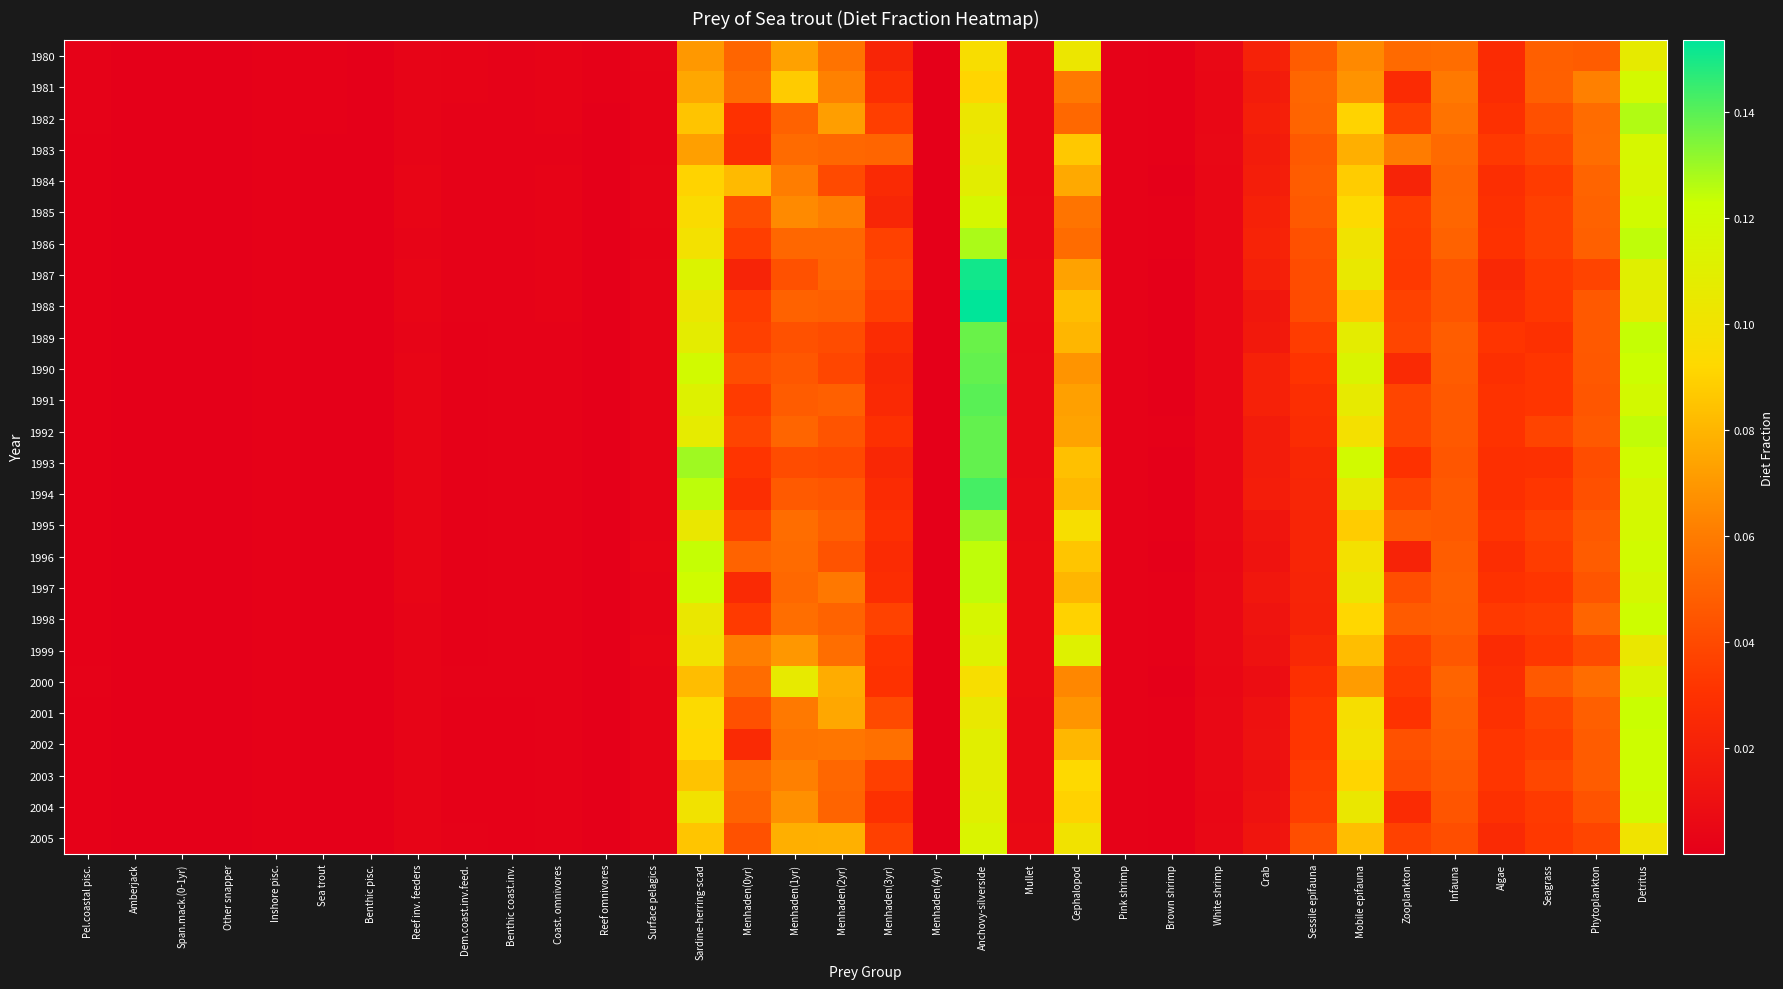

Reading left to right, list all the values displayed in this chart.

1980: Pel.coastal pisc.=0.0	Amberjack=0.0	Span.mack.(0-1yr)=0.0	Other snapper=0.0	Inshore pisc.=0.0	Sea trout=0.0	Benthic pisc.=0.0	Reef inv. feeders=0.0	Dem.coast.inv.feed.=0.0	Benthic coast.inv.=0.0	Coast. omnivores=0.0	Reef omnivores=0.0	Surface pelagics=0.0	Sardine-herring-scad=0.1	Menhaden(0yr)=0.1	Menhaden(1yr)=0.1	Menhaden(2yr)=0.1	Menhaden(3yr)=0.0	Menhaden(4yr)=0.0	Anchovy-silverside=0.1	Mullet=0.0	Cephalopod=0.1	Pink shrimp=0.0	Brown shrimp=0.0	White shrimp=0.0	Crab=0.0	Sessile epifauna=0.0	Mobile epifauna=0.1	Zooplankton=0.1	Infauna=0.1	Algae=0.0	Seagrass=0.0	Phytoplankton=0.0	Detritus=0.1
1981: Pel.coastal pisc.=0.0	Amberjack=0.0	Span.mack.(0-1yr)=0.0	Other snapper=0.0	Inshore pisc.=0.0	Sea trout=0.0	Benthic pisc.=0.0	Reef inv. feeders=0.0	Dem.coast.inv.feed.=0.0	Benthic coast.inv.=0.0	Coast. omnivores=0.0	Reef omnivores=0.0	Surface pelagics=0.0	Sardine-herring-scad=0.1	Menhaden(0yr)=0.1	Menhaden(1yr)=0.1	Menhaden(2yr)=0.1	Menhaden(3yr)=0.0	Menhaden(4yr)=0.0	Anchovy-silverside=0.1	Mullet=0.0	Cephalopod=0.1	Pink shrimp=0.0	Brown shrimp=0.0	White shrimp=0.0	Crab=0.0	Sessile epifauna=0.1	Mobile epifauna=0.1	Zooplankton=0.0	Infauna=0.1	Algae=0.0	Seagrass=0.0	Phytoplankton=0.1	Detritus=0.1
1982: Pel.coastal pisc.=0.0	Amberjack=0.0	Span.mack.(0-1yr)=0.0	Other snapper=0.0	Inshore pisc.=0.0	Sea trout=0.0	Benthic pisc.=0.0	Reef inv. feeders=0.0	Dem.coast.inv.feed.=0.0	Benthic coast.inv.=0.0	Coast. omnivores=0.0	Reef omnivores=0.0	Surface pelagics=0.0	Sardine-herring-scad=0.1	Menhaden(0yr)=0.0	Menhaden(1yr)=0.0	Menhaden(2yr)=0.1	Menhaden(3yr)=0.0	Menhaden(4yr)=0.0	Anchovy-silverside=0.1	Mullet=0.0	Cephalopod=0.1	Pink shrimp=0.0	Brown shrimp=0.0	White shrimp=0.0	Crab=0.0	Sessile epifauna=0.1	Mobile epifauna=0.1	Zooplankton=0.0	Infauna=0.1	Algae=0.0	Seagrass=0.0	Phytoplankton=0.1	Detritus=0.1
1983: Pel.coastal pisc.=0.0	Amberjack=0.0	Span.mack.(0-1yr)=0.0	Other snapper=0.0	Inshore pisc.=0.0	Sea trout=0.0	Benthic pisc.=0.0	Reef inv. feeders=0.0	Dem.coast.inv.feed.=0.0	Benthic coast.inv.=0.0	Coast. omnivores=0.0	Reef omnivores=0.0	Surface pelagics=0.0	Sardine-herring-scad=0.1	Menhaden(0yr)=0.0	Menhaden(1yr)=0.1	Menhaden(2yr)=0.1	Menhaden(3yr)=0.1	Menhaden(4yr)=0.0	Anchovy-silverside=0.1	Mullet=0.0	Cephalopod=0.1	Pink shrimp=0.0	Brown shrimp=0.0	White shrimp=0.0	Crab=0.0	Sessile epifauna=0.0	Mobile epifauna=0.1	Zooplankton=0.1	Infauna=0.1	Algae=0.0	Seagrass=0.0	Phytoplankton=0.1	Detritus=0.1
1984: Pel.coastal pisc.=0.0	Amberjack=0.0	Span.mack.(0-1yr)=0.0	Other snapper=0.0	Inshore pisc.=0.0	Sea trout=0.0	Benthic pisc.=0.0	Reef inv. feeders=0.0	Dem.coast.inv.feed.=0.0	Benthic coast.inv.=0.0	Coast. omnivores=0.0	Reef omnivores=0.0	Surface pelagics=0.0	Sardine-herring-scad=0.1	Menhaden(0yr)=0.1	Menhaden(1yr)=0.1	Menhaden(2yr)=0.0	Menhaden(3yr)=0.0	Menhaden(4yr)=0.0	Anchovy-silverside=0.1	Mullet=0.0	Cephalopod=0.1	Pink shrimp=0.0	Brown shrimp=0.0	White shrimp=0.0	Crab=0.0	Sessile epifauna=0.0	Mobile epifauna=0.1	Zooplankton=0.0	Infauna=0.1	Algae=0.0	Seagrass=0.0	Phytoplankton=0.1	Detritus=0.1
1985: Pel.coastal pisc.=0.0	Amberjack=0.0	Span.mack.(0-1yr)=0.0	Other snapper=0.0	Inshore pisc.=0.0	Sea trout=0.0	Benthic pisc.=0.0	Reef inv. feeders=0.0	Dem.coast.inv.feed.=0.0	Benthic coast.inv.=0.0	Coast. omnivores=0.0	Reef omnivores=0.0	Surface pelagics=0.0	Sardine-herring-scad=0.1	Menhaden(0yr)=0.0	Menhaden(1yr)=0.1	Menhaden(2yr)=0.1	Menhaden(3yr)=0.0	Menhaden(4yr)=0.0	Anchovy-silverside=0.1	Mullet=0.0	Cephalopod=0.1	Pink shrimp=0.0	Brown shrimp=0.0	White shrimp=0.0	Crab=0.0	Sessile epifauna=0.0	Mobile epifauna=0.1	Zooplankton=0.0	Infauna=0.1	Algae=0.0	Seagrass=0.0	Phytoplankton=0.0	Detritus=0.1
1986: Pel.coastal pisc.=0.0	Amberjack=0.0	Span.mack.(0-1yr)=0.0	Other snapper=0.0	Inshore pisc.=0.0	Sea trout=0.0	Benthic pisc.=0.0	Reef inv. feeders=0.0	Dem.coast.inv.feed.=0.0	Benthic coast.inv.=0.0	Coast. omnivores=0.0	Reef omnivores=0.0	Surface pelagics=0.0	Sardine-herring-scad=0.1	Menhaden(0yr)=0.0	Menhaden(1yr)=0.1	Menhaden(2yr)=0.1	Menhaden(3yr)=0.0	Menhaden(4yr)=0.0	Anchovy-silverside=0.1	Mullet=0.0	Cephalopod=0.1	Pink shrimp=0.0	Brown shrimp=0.0	White shrimp=0.0	Crab=0.0	Sessile epifauna=0.0	Mobile epifauna=0.1	Zooplankton=0.0	Infauna=0.0	Algae=0.0	Seagrass=0.0	Phytoplankton=0.0	Detritus=0.1
1987: Pel.coastal pisc.=0.0	Amberjack=0.0	Span.mack.(0-1yr)=0.0	Other snapper=0.0	Inshore pisc.=0.0	Sea trout=0.0	Benthic pisc.=0.0	Reef inv. feeders=0.0	Dem.coast.inv.feed.=0.0	Benthic coast.inv.=0.0	Coast. omnivores=0.0	Reef omnivores=0.0	Surface pelagics=0.0	Sardine-herring-scad=0.1	Menhaden(0yr)=0.0	Menhaden(1yr)=0.0	Menhaden(2yr)=0.1	Menhaden(3yr)=0.0	Menhaden(4yr)=0.0	Anchovy-silverside=0.2	Mullet=0.0	Cephalopod=0.1	Pink shrimp=0.0	Brown shrimp=0.0	White shrimp=0.0	Crab=0.0	Sessile epifauna=0.0	Mobile epifauna=0.1	Zooplankton=0.0	Infauna=0.0	Algae=0.0	Seagrass=0.0	Phytoplankton=0.0	Detritus=0.1
1988: Pel.coastal pisc.=0.0	Amberjack=0.0	Span.mack.(0-1yr)=0.0	Other snapper=0.0	Inshore pisc.=0.0	Sea trout=0.0	Benthic pisc.=0.0	Reef inv. feeders=0.0	Dem.coast.inv.feed.=0.0	Benthic coast.inv.=0.0	Coast. omnivores=0.0	Reef omnivores=0.0	Surface pelagics=0.0	Sardine-herring-scad=0.1	Menhaden(0yr)=0.0	Menhaden(1yr)=0.0	Menhaden(2yr)=0.0	Menhaden(3yr)=0.0	Menhaden(4yr)=0.0	Anchovy-silverside=0.2	Mullet=0.0	Cephalopod=0.1	Pink shrimp=0.0	Brown shrimp=0.0	White shrimp=0.0	Crab=0.0	Sessile epifauna=0.0	Mobile epifauna=0.1	Zooplankton=0.0	Infauna=0.0	Algae=0.0	Seagrass=0.0	Phytoplankton=0.0	Detritus=0.1
1989: Pel.coastal pisc.=0.0	Amberjack=0.0	Span.mack.(0-1yr)=0.0	Other snapper=0.0	Inshore pisc.=0.0	Sea trout=0.0	Benthic pisc.=0.0	Reef inv. feeders=0.0	Dem.coast.inv.feed.=0.0	Benthic coast.inv.=0.0	Coast. omnivores=0.0	Reef omnivores=0.0	Surface pelagics=0.0	Sardine-herring-scad=0.1	Menhaden(0yr)=0.0	Menhaden(1yr)=0.0	Menhaden(2yr)=0.0	Menhaden(3yr)=0.0	Menhaden(4yr)=0.0	Anchovy-silverside=0.1	Mullet=0.0	Cephalopod=0.1	Pink shrimp=0.0	Brown shrimp=0.0	White shrimp=0.0	Crab=0.0	Sessile epifauna=0.0	Mobile epifauna=0.1	Zooplankton=0.0	Infauna=0.0	Algae=0.0	Seagrass=0.0	Phytoplankton=0.0	Detritus=0.1
1990: Pel.coastal pisc.=0.0	Amberjack=0.0	Span.mack.(0-1yr)=0.0	Other snapper=0.0	Inshore pisc.=0.0	Sea trout=0.0	Benthic pisc.=0.0	Reef inv. feeders=0.0	Dem.coast.inv.feed.=0.0	Benthic coast.inv.=0.0	Coast. omnivores=0.0	Reef omnivores=0.0	Surface pelagics=0.0	Sardine-herring-scad=0.1	Menhaden(0yr)=0.0	Menhaden(1yr)=0.0	Menhaden(2yr)=0.0	Menhaden(3yr)=0.0	Menhaden(4yr)=0.0	Anchovy-silverside=0.1	Mullet=0.0	Cephalopod=0.1	Pink shrimp=0.0	Brown shrimp=0.0	White shrimp=0.0	Crab=0.0	Sessile epifauna=0.0	Mobile epifauna=0.1	Zooplankton=0.0	Infauna=0.0	Algae=0.0	Seagrass=0.0	Phytoplankton=0.0	Detritus=0.1
1991: Pel.coastal pisc.=0.0	Amberjack=0.0	Span.mack.(0-1yr)=0.0	Other snapper=0.0	Inshore pisc.=0.0	Sea trout=0.0	Benthic pisc.=0.0	Reef inv. feeders=0.0	Dem.coast.inv.feed.=0.0	Benthic coast.inv.=0.0	Coast. omnivores=0.0	Reef omnivores=0.0	Surface pelagics=0.0	Sardine-herring-scad=0.1	Menhaden(0yr)=0.0	Menhaden(1yr)=0.0	Menhaden(2yr)=0.0	Menhaden(3yr)=0.0	Menhaden(4yr)=0.0	Anchovy-silverside=0.1	Mullet=0.0	Cephalopod=0.1	Pink shrimp=0.0	Brown shrimp=0.0	White shrimp=0.0	Crab=0.0	Sessile epifauna=0.0	Mobile epifauna=0.1	Zooplankton=0.0	Infauna=0.0	Algae=0.0	Seagrass=0.0	Phytoplankton=0.0	Detritus=0.1
1992: Pel.coastal pisc.=0.0	Amberjack=0.0	Span.mack.(0-1yr)=0.0	Other snapper=0.0	Inshore pisc.=0.0	Sea trout=0.0	Benthic pisc.=0.0	Reef inv. feeders=0.0	Dem.coast.inv.feed.=0.0	Benthic coast.inv.=0.0	Coast. omnivores=0.0	Reef omnivores=0.0	Surface pelagics=0.0	Sardine-herring-scad=0.1	Menhaden(0yr)=0.0	Menhaden(1yr)=0.1	Menhaden(2yr)=0.0	Menhaden(3yr)=0.0	Menhaden(4yr)=0.0	Anchovy-silverside=0.1	Mullet=0.0	Cephalopod=0.1	Pink shrimp=0.0	Brown shrimp=0.0	White shrimp=0.0	Crab=0.0	Sessile epifauna=0.0	Mobile epifauna=0.1	Zooplankton=0.0	Infauna=0.0	Algae=0.0	Seagrass=0.0	Phytoplankton=0.0	Detritus=0.1
1993: Pel.coastal pisc.=0.0	Amberjack=0.0	Span.mack.(0-1yr)=0.0	Other snapper=0.0	Inshore pisc.=0.0	Sea trout=0.0	Benthic pisc.=0.0	Reef inv. feeders=0.0	Dem.coast.inv.feed.=0.0	Benthic coast.inv.=0.0	Coast. omnivores=0.0	Reef omnivores=0.0	Surface pelagics=0.0	Sardine-herring-scad=0.1	Menhaden(0yr)=0.0	Menhaden(1yr)=0.0	Menhaden(2yr)=0.0	Menhaden(3yr)=0.0	Menhaden(4yr)=0.0	Anchovy-silverside=0.1	Mullet=0.0	Cephalopod=0.1	Pink shrimp=0.0	Brown shrimp=0.0	White shrimp=0.0	Crab=0.0	Sessile epifauna=0.0	Mobile epifauna=0.1	Zooplankton=0.0	Infauna=0.0	Algae=0.0	Seagrass=0.0	Phytoplankton=0.0	Detritus=0.1
1994: Pel.coastal pisc.=0.0	Amberjack=0.0	Span.mack.(0-1yr)=0.0	Other snapper=0.0	Inshore pisc.=0.0	Sea trout=0.0	Benthic pisc.=0.0	Reef inv. feeders=0.0	Dem.coast.inv.feed.=0.0	Benthic coast.inv.=0.0	Coast. omnivores=0.0	Reef omnivores=0.0	Surface pelagics=0.0	Sardine-herring-scad=0.1	Menhaden(0yr)=0.0	Menhaden(1yr)=0.0	Menhaden(2yr)=0.0	Menhaden(3yr)=0.0	Menhaden(4yr)=0.0	Anchovy-silverside=0.1	Mullet=0.0	Cephalopod=0.1	Pink shrimp=0.0	Brown shrimp=0.0	White shrimp=0.0	Crab=0.0	Sessile epifauna=0.0	Mobile epifauna=0.1	Zooplankton=0.0	Infauna=0.0	Algae=0.0	Seagrass=0.0	Phytoplankton=0.0	Detritus=0.1
1995: Pel.coastal pisc.=0.0	Amberjack=0.0	Span.mack.(0-1yr)=0.0	Other snapper=0.0	Inshore pisc.=0.0	Sea trout=0.0	Benthic pisc.=0.0	Reef inv. feeders=0.0	Dem.coast.inv.feed.=0.0	Benthic coast.inv.=0.0	Coast. omnivores=0.0	Reef omnivores=0.0	Surface pelagics=0.0	Sardine-herring-scad=0.1	Menhaden(0yr)=0.0	Menhaden(1yr)=0.1	Menhaden(2yr)=0.0	Menhaden(3yr)=0.0	Menhaden(4yr)=0.0	Anchovy-silverside=0.1	Mullet=0.0	Cephalopod=0.1	Pink shrimp=0.0	Brown shrimp=0.0	White shrimp=0.0	Crab=0.0	Sessile epifauna=0.0	Mobile epifauna=0.1	Zooplankton=0.0	Infauna=0.0	Algae=0.0	Seagrass=0.0	Phytoplankton=0.0	Detritus=0.1
1996: Pel.coastal pisc.=0.0	Amberjack=0.0	Span.mack.(0-1yr)=0.0	Other snapper=0.0	Inshore pisc.=0.0	Sea trout=0.0	Benthic pisc.=0.0	Reef inv. feeders=0.0	Dem.coast.inv.feed.=0.0	Benthic coast.inv.=0.0	Coast. omnivores=0.0	Reef omnivores=0.0	Surface pelagics=0.0	Sardine-herring-scad=0.1	Menhaden(0yr)=0.1	Menhaden(1yr)=0.1	Menhaden(2yr)=0.0	Menhaden(3yr)=0.0	Menhaden(4yr)=0.0	Anchovy-silverside=0.1	Mullet=0.0	Cephalopod=0.1	Pink shrimp=0.0	Brown shrimp=0.0	White shrimp=0.0	Crab=0.0	Sessile epifauna=0.0	Mobile epifauna=0.1	Zooplankton=0.0	Infauna=0.0	Algae=0.0	Seagrass=0.0	Phytoplankton=0.0	Detritus=0.1
1997: Pel.coastal pisc.=0.0	Amberjack=0.0	Span.mack.(0-1yr)=0.0	Other snapper=0.0	Inshore pisc.=0.0	Sea trout=0.0	Benthic pisc.=0.0	Reef inv. feeders=0.0	Dem.coast.inv.feed.=0.0	Benthic coast.inv.=0.0	Coast. omnivores=0.0	Reef omnivores=0.0	Surface pelagics=0.0	Sardine-herring-scad=0.1	Menhaden(0yr)=0.0	Menhaden(1yr)=0.1	Menhaden(2yr)=0.1	Menhaden(3yr)=0.0	Menhaden(4yr)=0.0	Anchovy-silverside=0.1	Mullet=0.0	Cephalopod=0.1	Pink shrimp=0.0	Brown shrimp=0.0	White shrimp=0.0	Crab=0.0	Sessile epifauna=0.0	Mobile epifauna=0.1	Zooplankton=0.0	Infauna=0.0	Algae=0.0	Seagrass=0.0	Phytoplankton=0.0	Detritus=0.1
1998: Pel.coastal pisc.=0.0	Amberjack=0.0	Span.mack.(0-1yr)=0.0	Other snapper=0.0	Inshore pisc.=0.0	Sea trout=0.0	Benthic pisc.=0.0	Reef inv. feeders=0.0	Dem.coast.inv.feed.=0.0	Benthic coast.inv.=0.0	Coast. omnivores=0.0	Reef omnivores=0.0	Surface pelagics=0.0	Sardine-herring-scad=0.1	Menhaden(0yr)=0.0	Menhaden(1yr)=0.1	Menhaden(2yr)=0.1	Menhaden(3yr)=0.0	Menhaden(4yr)=0.0	Anchovy-silverside=0.1	Mullet=0.0	Cephalopod=0.1	Pink shrimp=0.0	Brown shrimp=0.0	White shrimp=0.0	Crab=0.0	Sessile epifauna=0.0	Mobile epifauna=0.1	Zooplankton=0.0	Infauna=0.0	Algae=0.0	Seagrass=0.0	Phytoplankton=0.1	Detritus=0.1
1999: Pel.coastal pisc.=0.0	Amberjack=0.0	Span.mack.(0-1yr)=0.0	Other snapper=0.0	Inshore pisc.=0.0	Sea trout=0.0	Benthic pisc.=0.0	Reef inv. feeders=0.0	Dem.coast.inv.feed.=0.0	Benthic coast.inv.=0.0	Coast. omnivores=0.0	Reef omnivores=0.0	Surface pelagics=0.0	Sardine-herring-scad=0.1	Menhaden(0yr)=0.1	Menhaden(1yr)=0.1	Menhaden(2yr)=0.1	Menhaden(3yr)=0.0	Menhaden(4yr)=0.0	Anchovy-silverside=0.1	Mullet=0.0	Cephalopod=0.1	Pink shrimp=0.0	Brown shrimp=0.0	White shrimp=0.0	Crab=0.0	Sessile epifauna=0.0	Mobile epifauna=0.1	Zooplankton=0.0	Infauna=0.0	Algae=0.0	Seagrass=0.0	Phytoplankton=0.0	Detritus=0.1
2000: Pel.coastal pisc.=0.0	Amberjack=0.0	Span.mack.(0-1yr)=0.0	Other snapper=0.0	Inshore pisc.=0.0	Sea trout=0.0	Benthic pisc.=0.0	Reef inv. feeders=0.0	Dem.coast.inv.feed.=0.0	Benthic coast.inv.=0.0	Coast. omnivores=0.0	Reef omnivores=0.0	Surface pelagics=0.0	Sardine-herring-scad=0.1	Menhaden(0yr)=0.1	Menhaden(1yr)=0.1	Menhaden(2yr)=0.1	Menhaden(3yr)=0.0	Menhaden(4yr)=0.0	Anchovy-silverside=0.1	Mullet=0.0	Cephalopod=0.1	Pink shrimp=0.0	Brown shrimp=0.0	White shrimp=0.0	Crab=0.0	Sessile epifauna=0.0	Mobile epifauna=0.1	Zooplankton=0.0	Infauna=0.1	Algae=0.0	Seagrass=0.0	Phytoplankton=0.1	Detritus=0.1
2001: Pel.coastal pisc.=0.0	Amberjack=0.0	Span.mack.(0-1yr)=0.0	Other snapper=0.0	Inshore pisc.=0.0	Sea trout=0.0	Benthic pisc.=0.0	Reef inv. feeders=0.0	Dem.coast.inv.feed.=0.0	Benthic coast.inv.=0.0	Coast. omnivores=0.0	Reef omnivores=0.0	Surface pelagics=0.0	Sardine-herring-scad=0.1	Menhaden(0yr)=0.0	Menhaden(1yr)=0.1	Menhaden(2yr)=0.1	Menhaden(3yr)=0.0	Menhaden(4yr)=0.0	Anchovy-silverside=0.1	Mullet=0.0	Cephalopod=0.1	Pink shrimp=0.0	Brown shrimp=0.0	White shrimp=0.0	Crab=0.0	Sessile epifauna=0.0	Mobile epifauna=0.1	Zooplankton=0.0	Infauna=0.0	Algae=0.0	Seagrass=0.0	Phytoplankton=0.0	Detritus=0.1
2002: Pel.coastal pisc.=0.0	Amberjack=0.0	Span.mack.(0-1yr)=0.0	Other snapper=0.0	Inshore pisc.=0.0	Sea trout=0.0	Benthic pisc.=0.0	Reef inv. feeders=0.0	Dem.coast.inv.feed.=0.0	Benthic coast.inv.=0.0	Coast. omnivores=0.0	Reef omnivores=0.0	Surface pelagics=0.0	Sardine-herring-scad=0.1	Menhaden(0yr)=0.0	Menhaden(1yr)=0.1	Menhaden(2yr)=0.1	Menhaden(3yr)=0.1	Menhaden(4yr)=0.0	Anchovy-silverside=0.1	Mullet=0.0	Cephalopod=0.1	Pink shrimp=0.0	Brown shrimp=0.0	White shrimp=0.0	Crab=0.0	Sessile epifauna=0.0	Mobile epifauna=0.1	Zooplankton=0.0	Infauna=0.0	Algae=0.0	Seagrass=0.0	Phytoplankton=0.0	Detritus=0.1
2003: Pel.coastal pisc.=0.0	Amberjack=0.0	Span.mack.(0-1yr)=0.0	Other snapper=0.0	Inshore pisc.=0.0	Sea trout=0.0	Benthic pisc.=0.0	Reef inv. feeders=0.0	Dem.coast.inv.feed.=0.0	Benthic coast.inv.=0.0	Coast. omnivores=0.0	Reef omnivores=0.0	Surface pelagics=0.0	Sardine-herring-scad=0.1	Menhaden(0yr)=0.1	Menhaden(1yr)=0.1	Menhaden(2yr)=0.1	Menhaden(3yr)=0.0	Menhaden(4yr)=0.0	Anchovy-silverside=0.1	Mullet=0.0	Cephalopod=0.1	Pink shrimp=0.0	Brown shrimp=0.0	White shrimp=0.0	Crab=0.0	Sessile epifauna=0.0	Mobile epifauna=0.1	Zooplankton=0.0	Infauna=0.0	Algae=0.0	Seagrass=0.0	Phytoplankton=0.0	Detritus=0.1
2004: Pel.coastal pisc.=0.0	Amberjack=0.0	Span.mack.(0-1yr)=0.0	Other snapper=0.0	Inshore pisc.=0.0	Sea trout=0.0	Benthic pisc.=0.0	Reef inv. feeders=0.0	Dem.coast.inv.feed.=0.0	Benthic coast.inv.=0.0	Coast. omnivores=0.0	Reef omnivores=0.0	Surface pelagics=0.0	Sardine-herring-scad=0.1	Menhaden(0yr)=0.1	Menhaden(1yr)=0.1	Menhaden(2yr)=0.1	Menhaden(3yr)=0.0	Menhaden(4yr)=0.0	Anchovy-silverside=0.1	Mullet=0.0	Cephalopod=0.1	Pink shrimp=0.0	Brown shrimp=0.0	White shrimp=0.0	Crab=0.0	Sessile epifauna=0.0	Mobile epifauna=0.1	Zooplankton=0.0	Infauna=0.0	Algae=0.0	Seagrass=0.0	Phytoplankton=0.0	Detritus=0.1
2005: Pel.coastal pisc.=0.0	Amberjack=0.0	Span.mack.(0-1yr)=0.0	Other snapper=0.0	Inshore pisc.=0.0	Sea trout=0.0	Benthic pisc.=0.0	Reef inv. feeders=0.0	Dem.coast.inv.feed.=0.0	Benthic coast.inv.=0.0	Coast. omnivores=0.0	Reef omnivores=0.0	Surface pelagics=0.0	Sardine-herring-scad=0.1	Menhaden(0yr)=0.0	Menhaden(1yr)=0.1	Menhaden(2yr)=0.1	Menhaden(3yr)=0.0	Menhaden(4yr)=0.0	Anchovy-silverside=0.1	Mullet=0.0	Cephalopod=0.1	Pink shrimp=0.0	Brown shrimp=0.0	White shrimp=0.0	Crab=0.0	Sessile epifauna=0.0	Mobile epifauna=0.1	Zooplankton=0.0	Infauna=0.0	Algae=0.0	Seagrass=0.0	Phytoplankton=0.0	Detritus=0.1